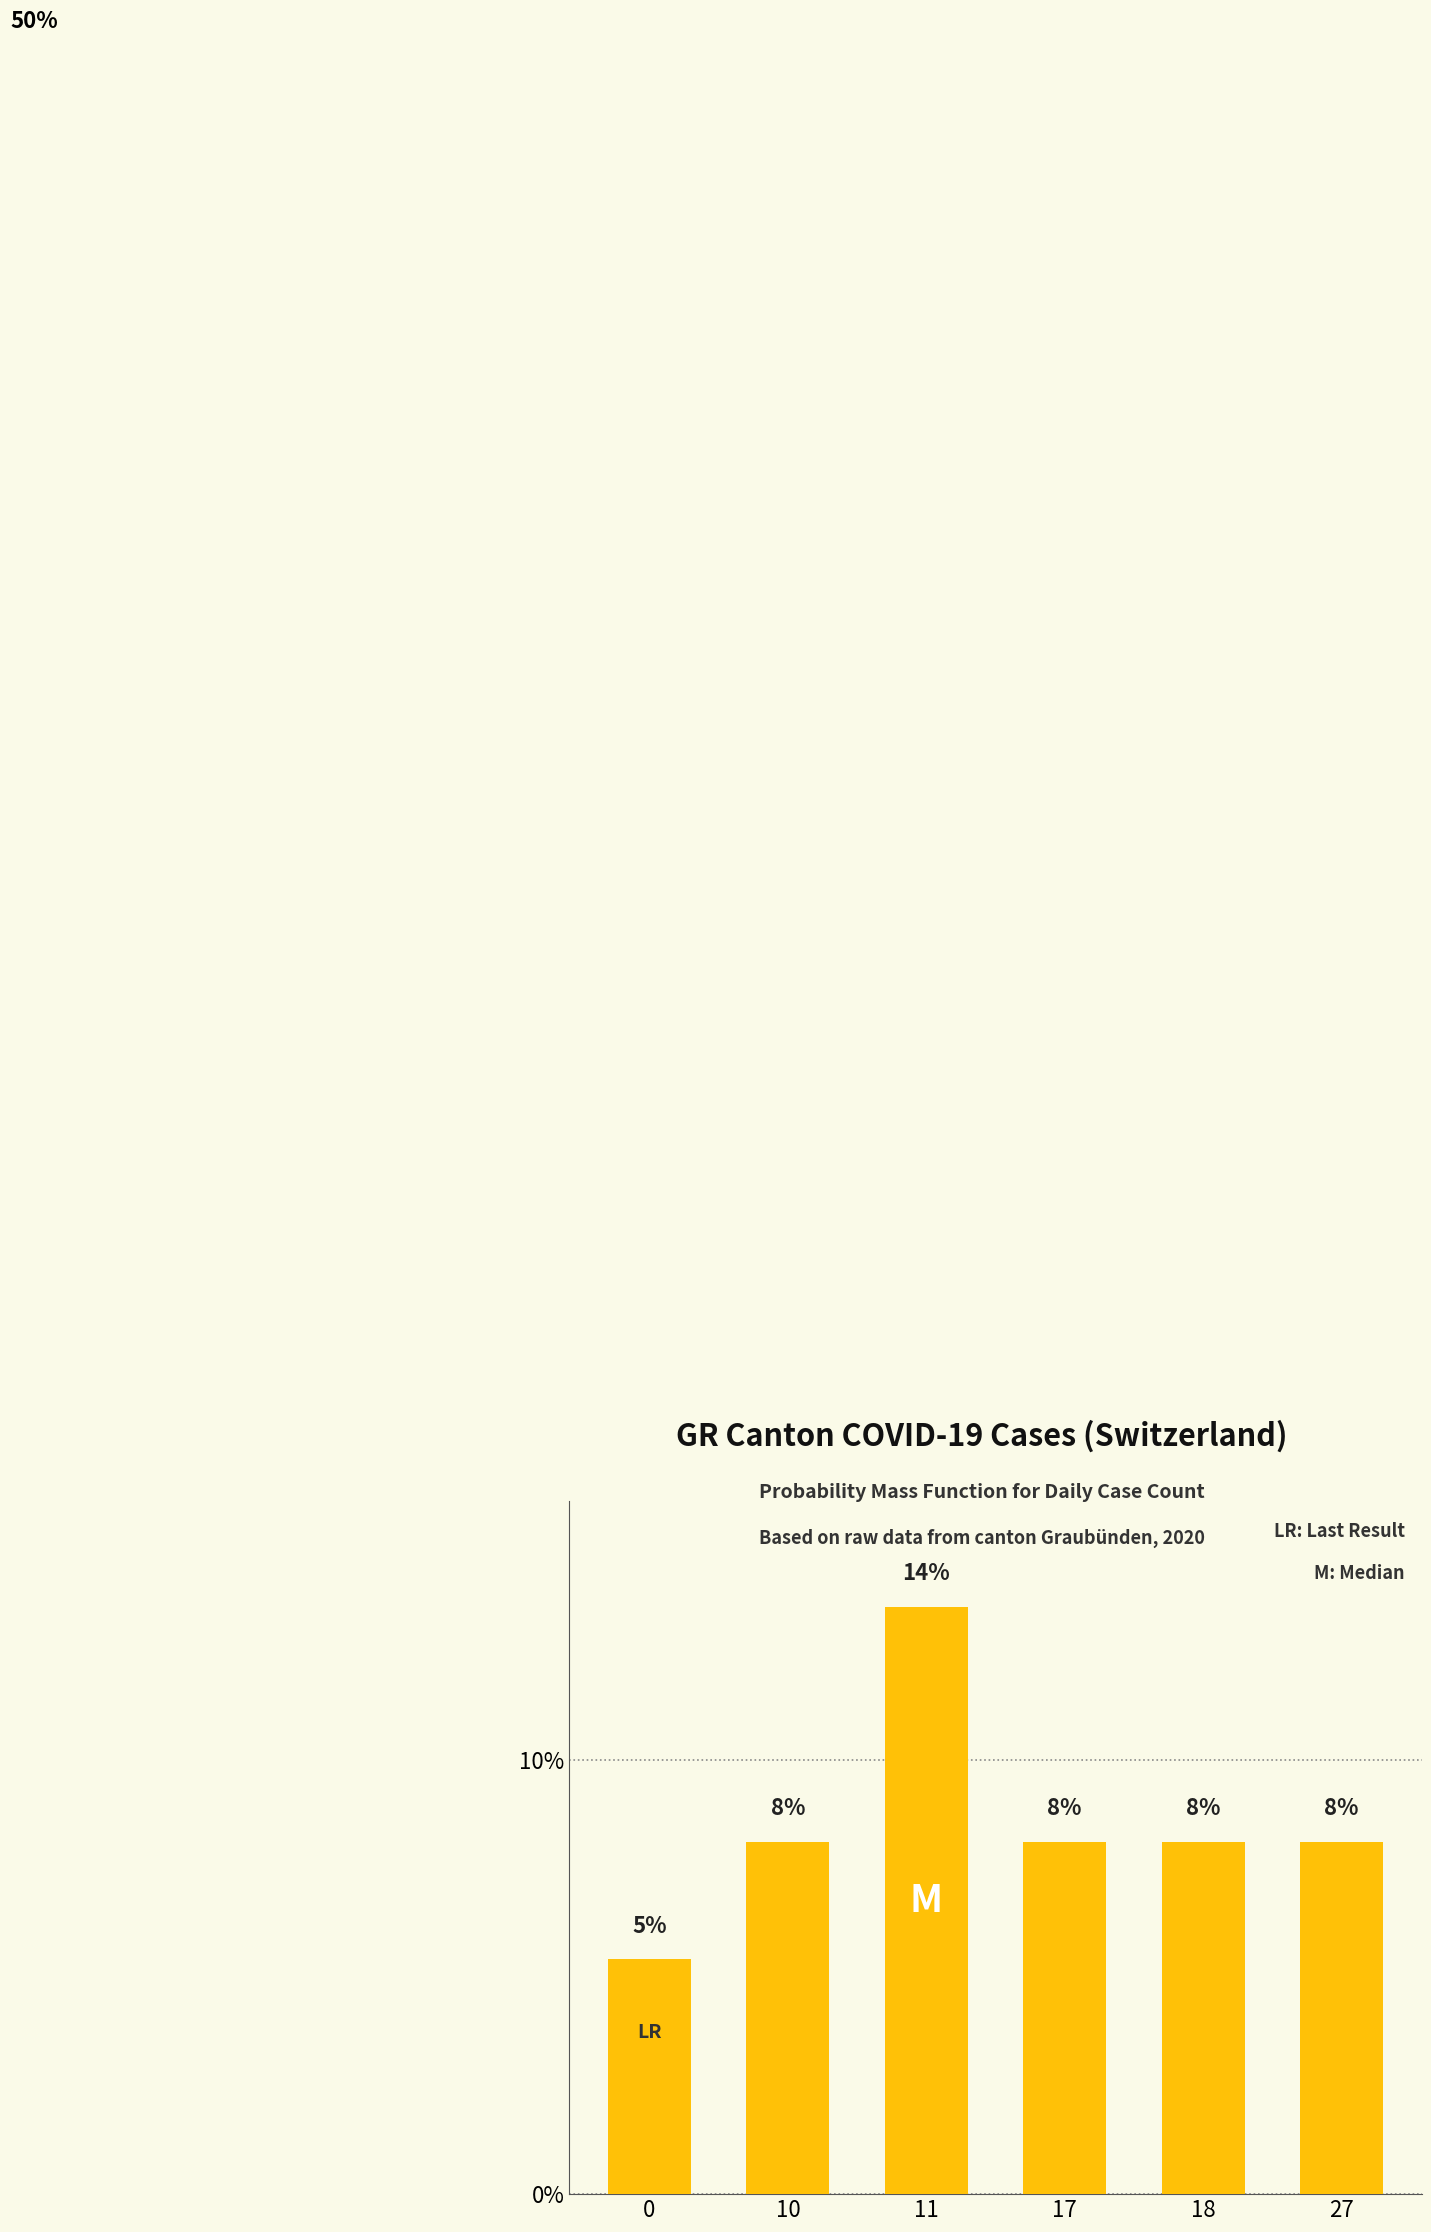

Are the bars horizontal?

No